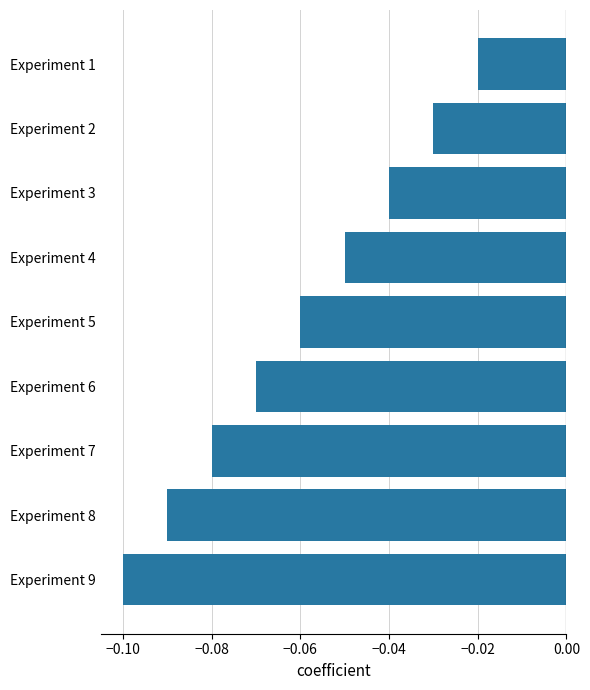

Is it true that the value at Experiment 8 is -0.1?

True